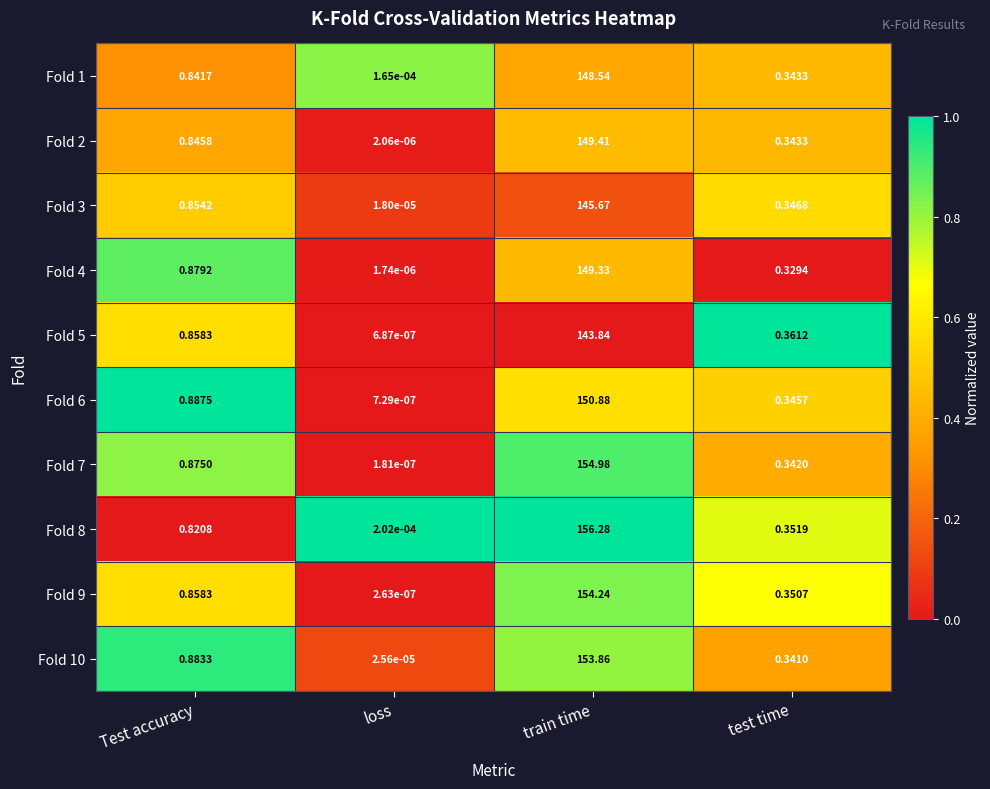

List the series in order of their peak value, highest first.

Fold 8, Fold 7, Fold 9, Fold 10, Fold 6, Fold 2, Fold 4, Fold 1, Fold 3, Fold 5